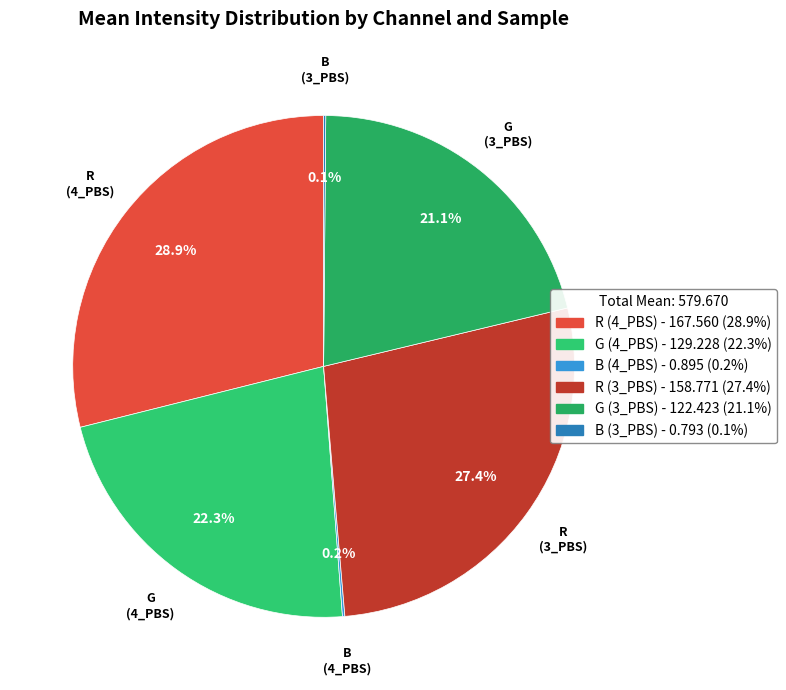

Is there any slice that represents more than half of the pie?

No